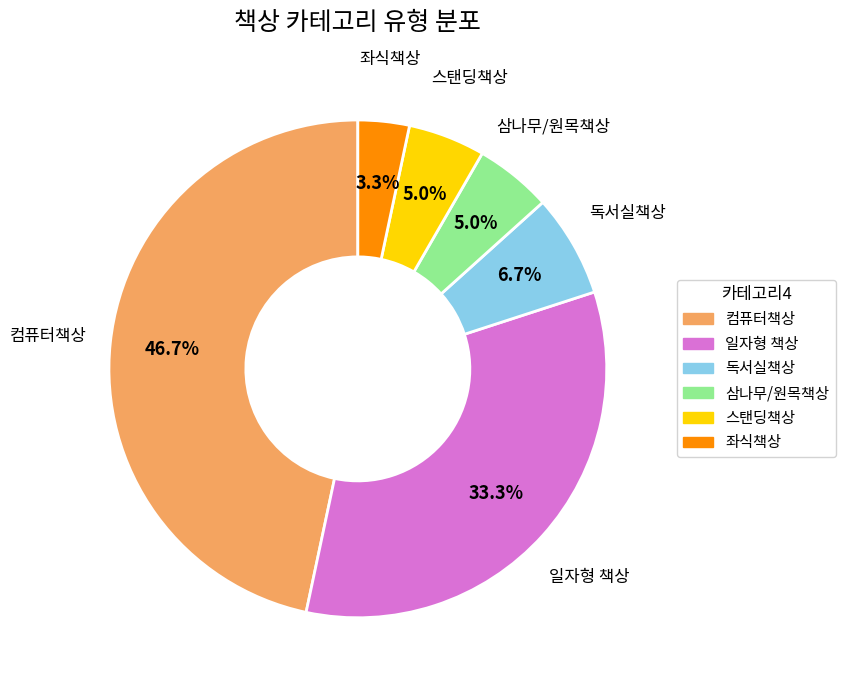

Which slice is the smallest?

좌식책상